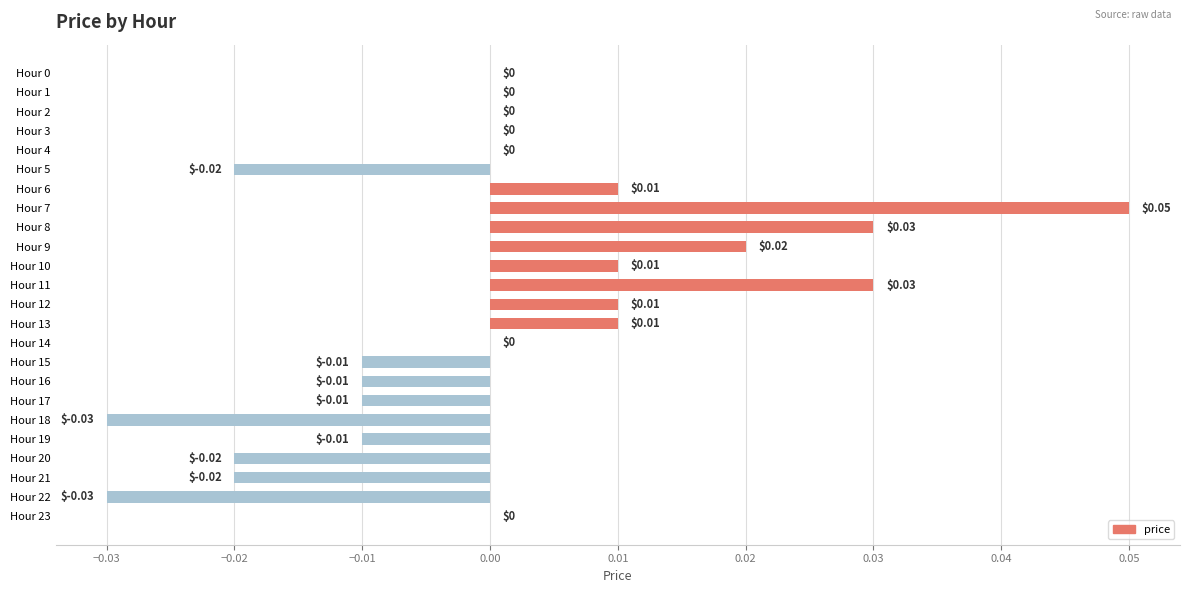

Between Hour 9 and Hour 11, which is larger?

Hour 11